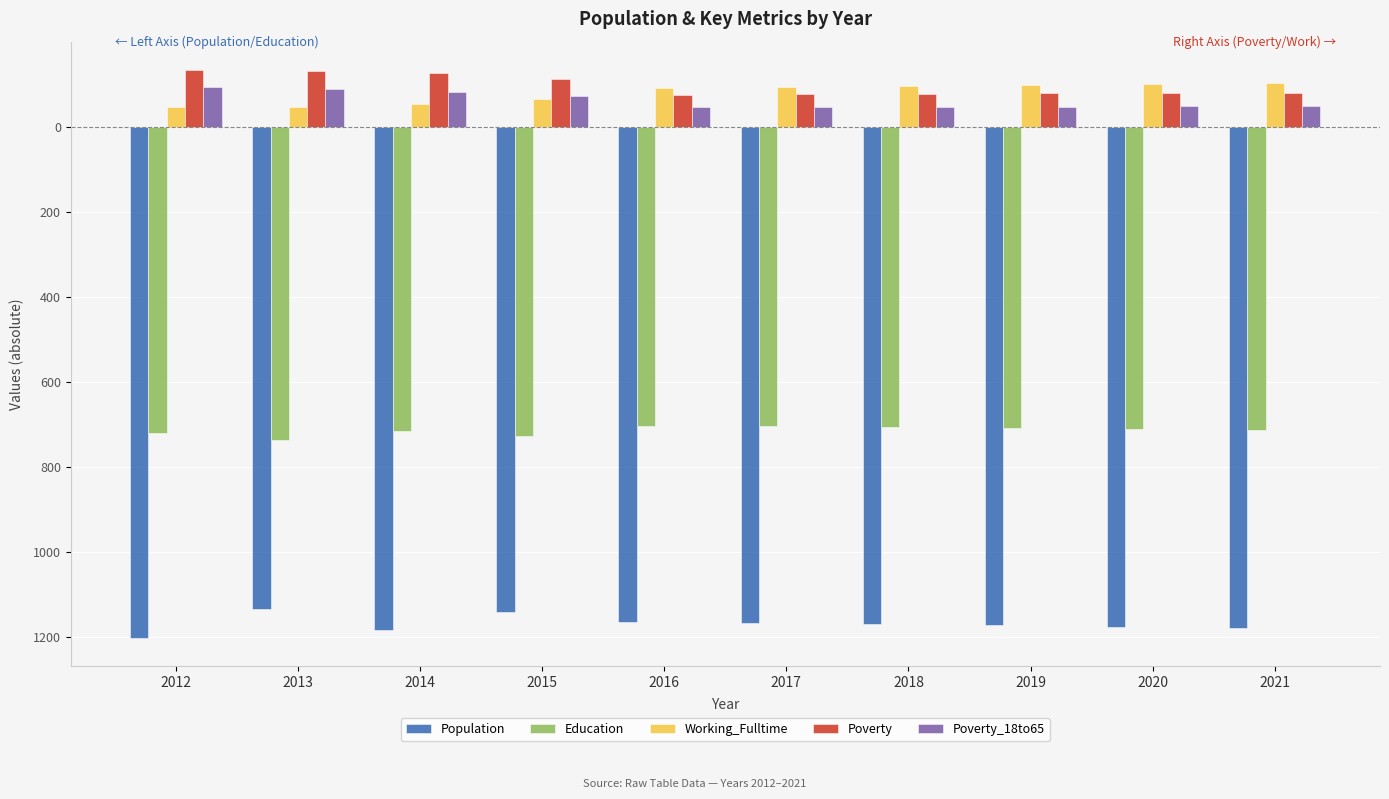

Reading left to right, extract all data points from this chart.

Population: 2012=-1203	2013=-1136	2014=-1185	2015=-1143	2016=-1165	2017=-1168	2018=-1171	2019=-1174	2020=-1178	2021=-1181
Education: 2012=-722	2013=-737	2014=-716	2015=-727	2016=-705	2017=-705	2018=-708	2019=-710	2020=-712	2021=-714
Working_Fulltime: 2012=46	2013=47	2014=52	2015=66	2016=91	2017=92	2018=95	2019=98	2020=100	2021=103
Poverty: 2012=133	2013=131	2014=126	2015=113	2016=75	2017=76	2018=77	2019=78	2020=79	2021=80
Poverty_18to65: 2012=92	2013=89	2014=81	2015=71	2016=45	2017=45	2018=46	2019=47	2020=48	2021=49